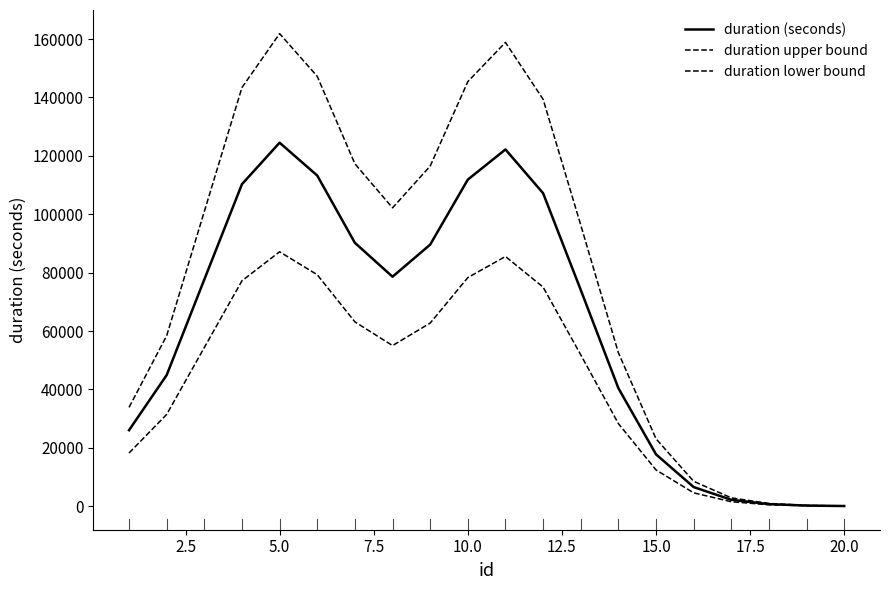

Which category has the lowest value in the duration lower bound series?

20.0